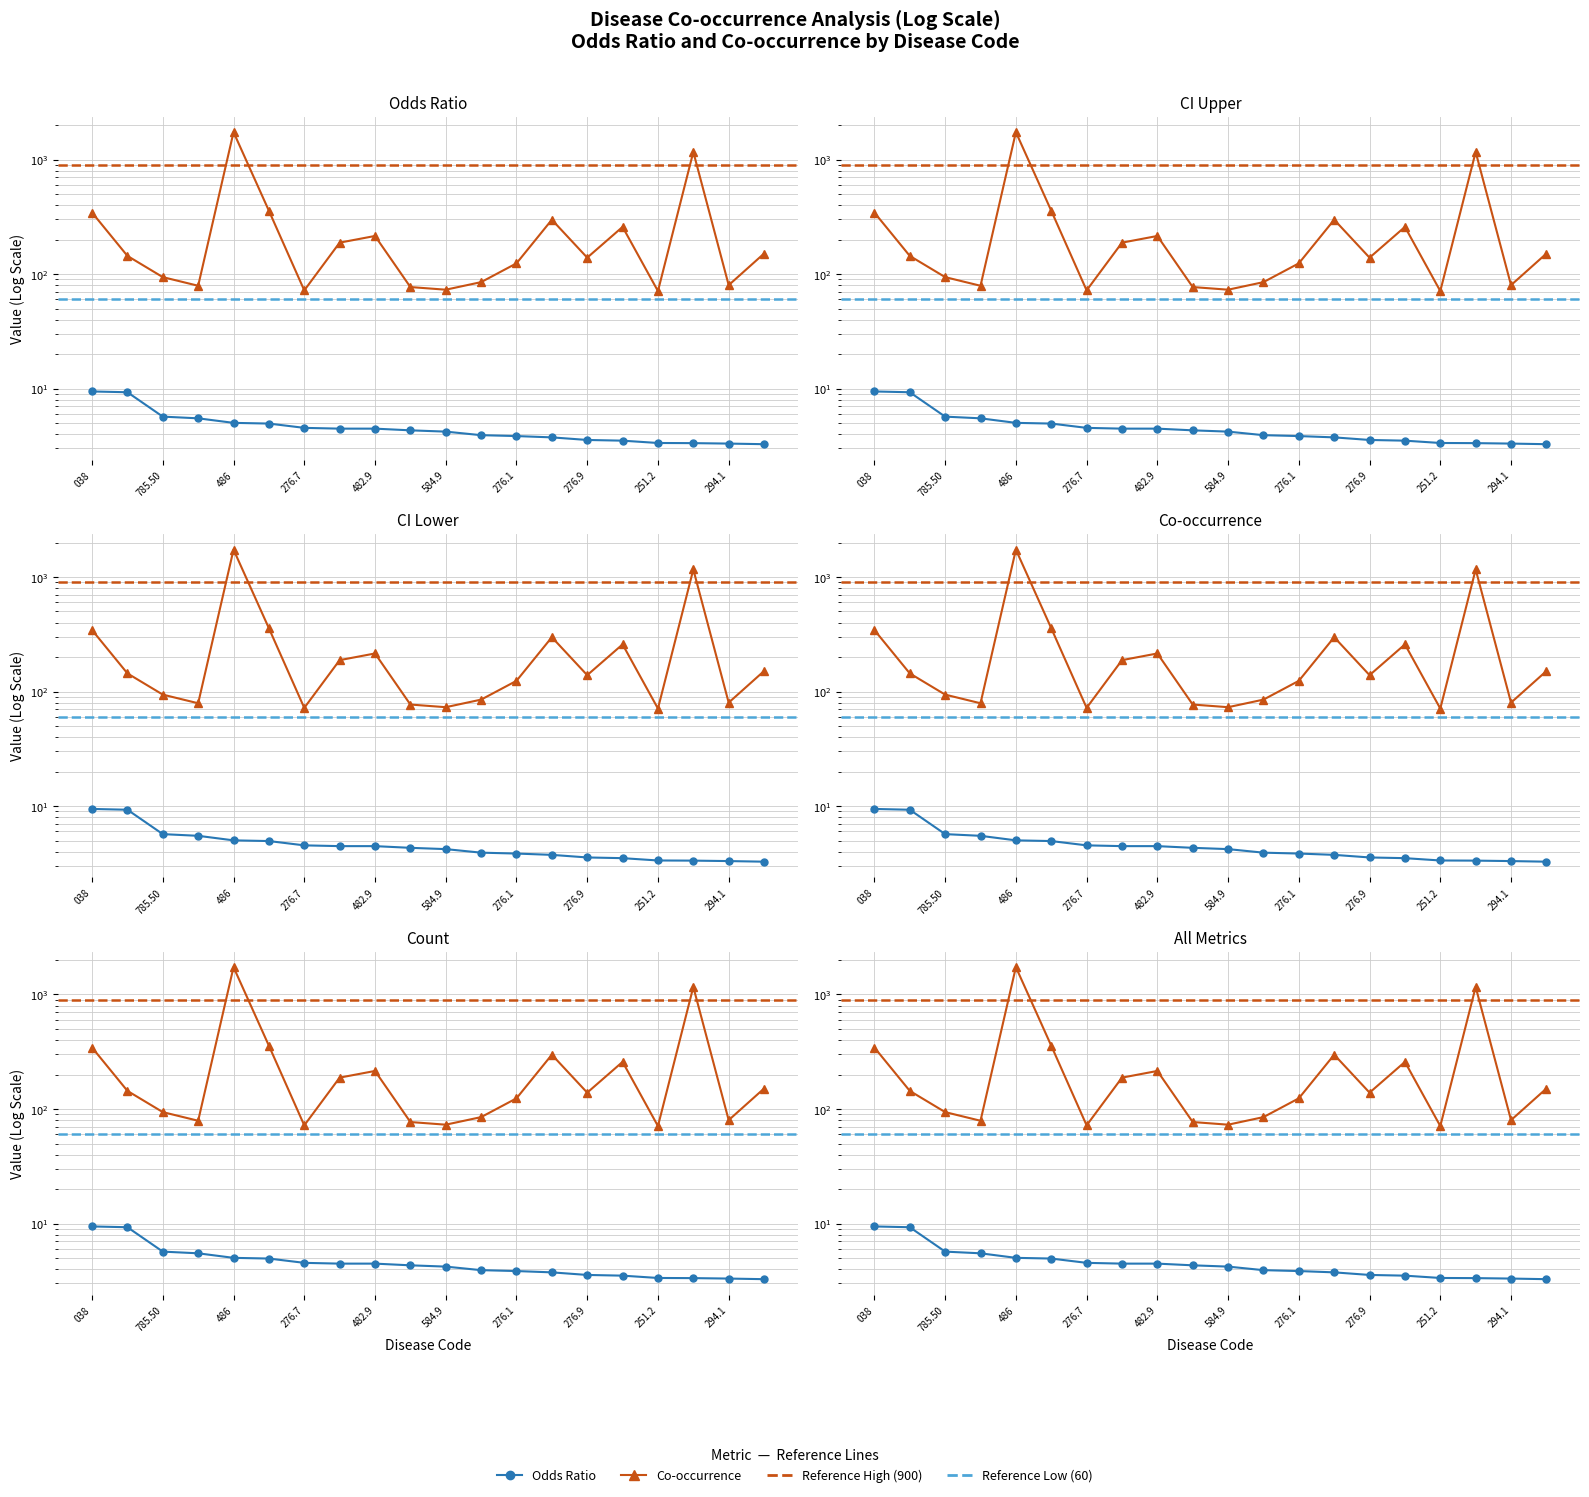

Which has a higher value, 11 or 12?

11